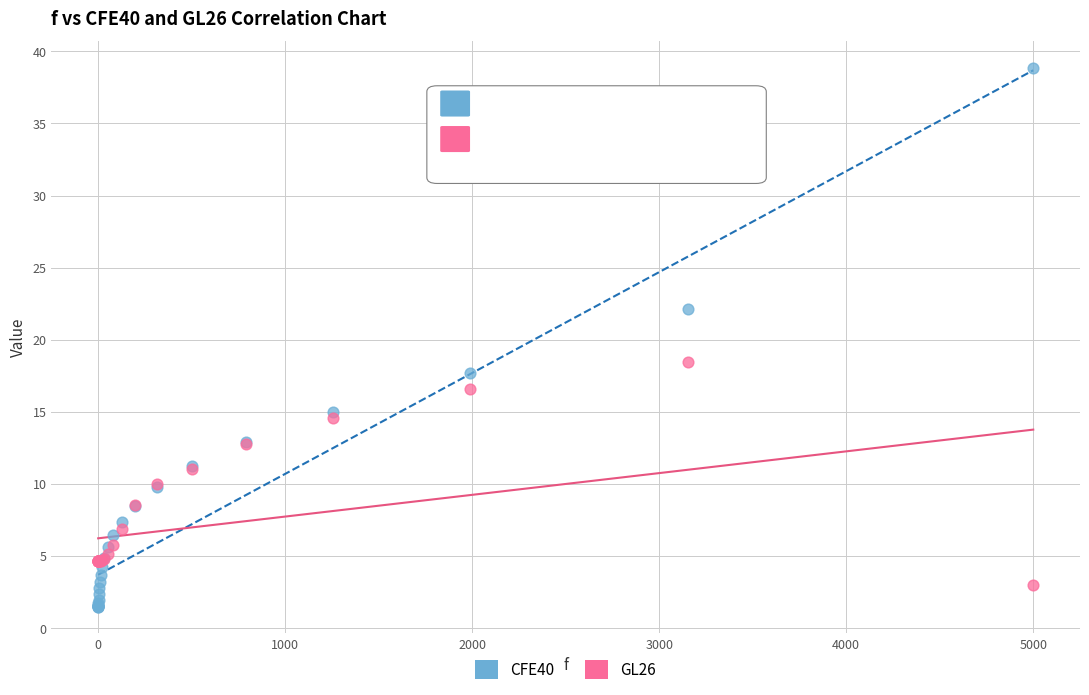

Which series has the widest spread of Y values?

CFE40